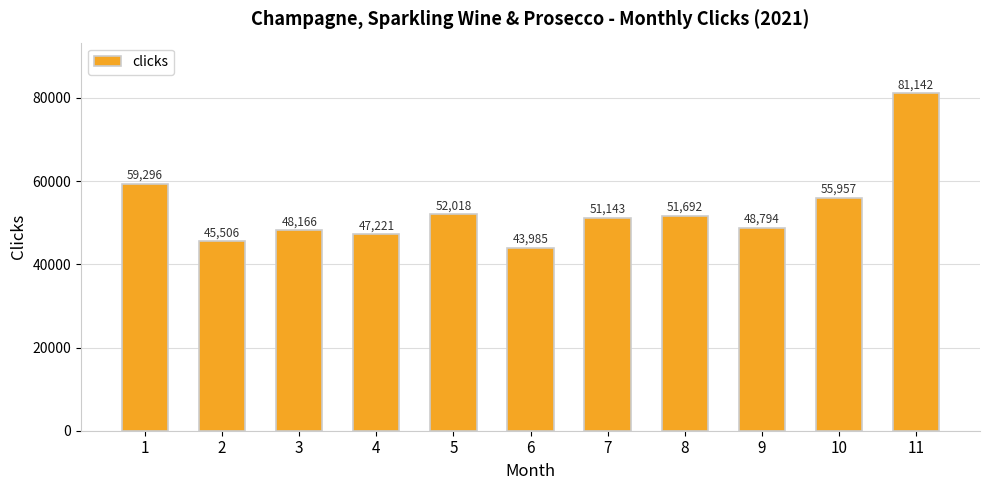

Count the number of categories in the chart.

11